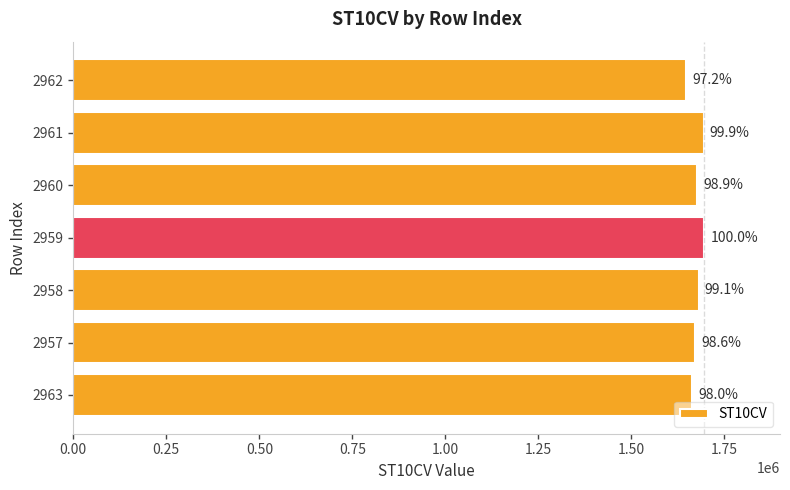

How many bars are there in total?

7